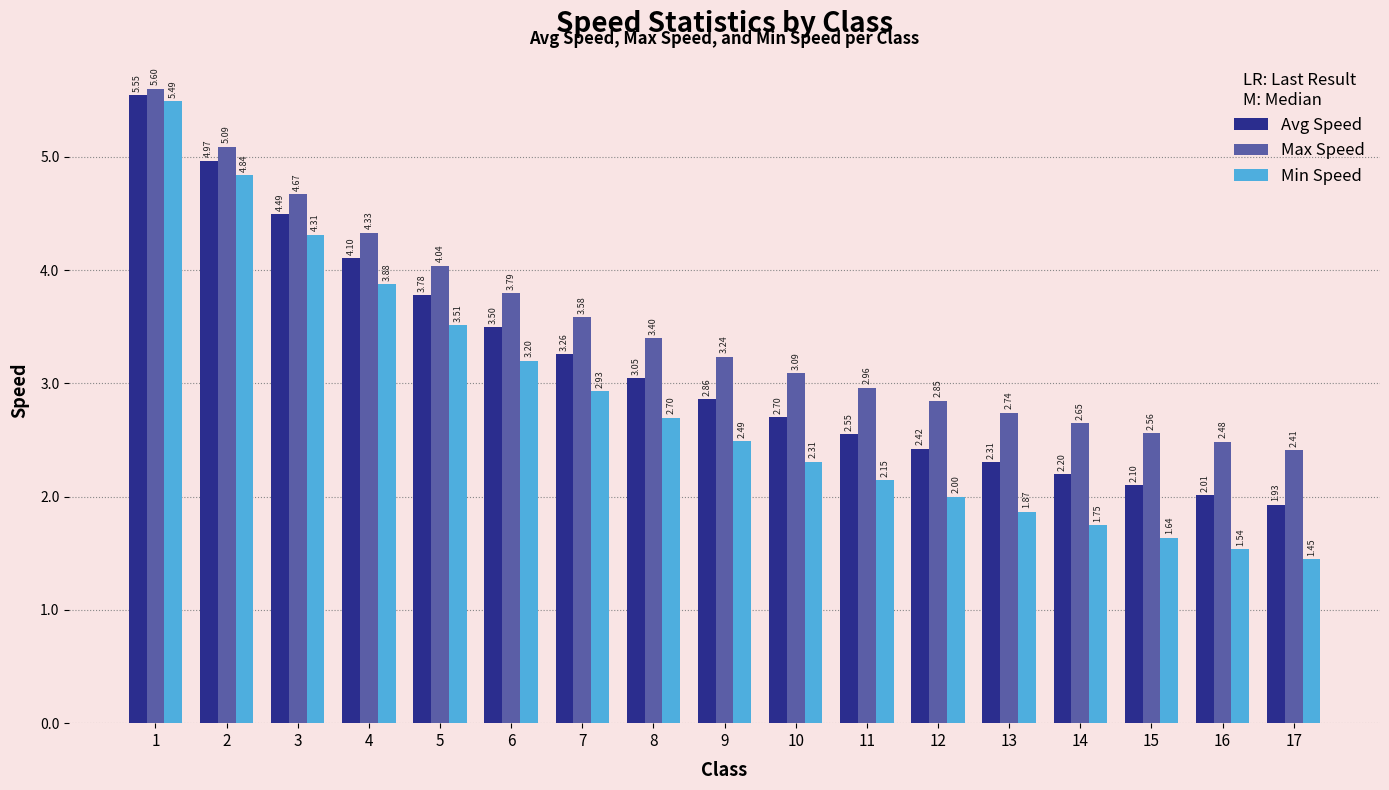

Which series has the largest total across all categories?

Max Speed